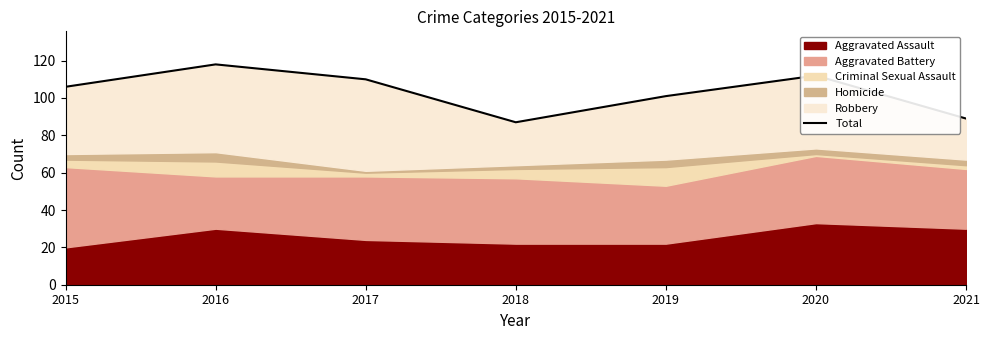

What is the sum of the values at 2016 and 2017?

228